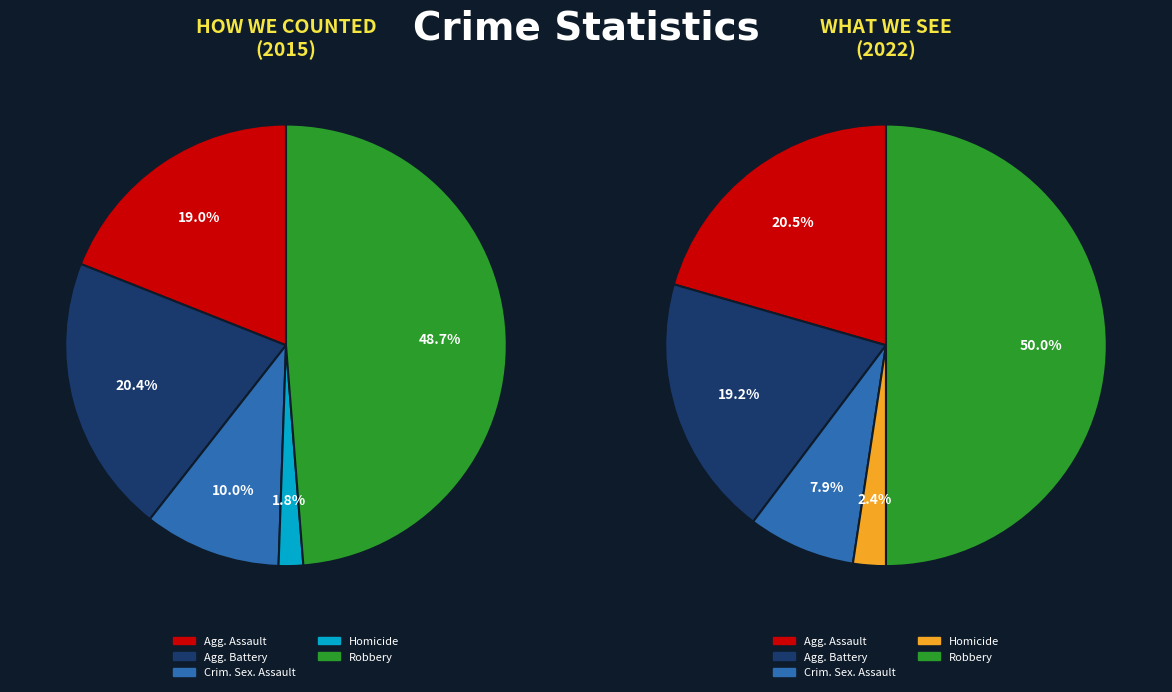

To the nearest percent, what is the combined percentage of Aggravated Battery and Homicide?

22%